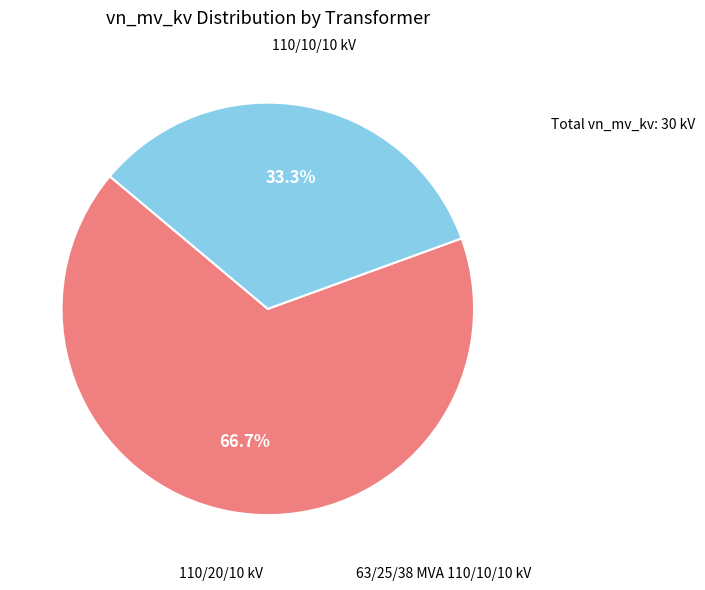

Does any single category account for the majority?

Yes